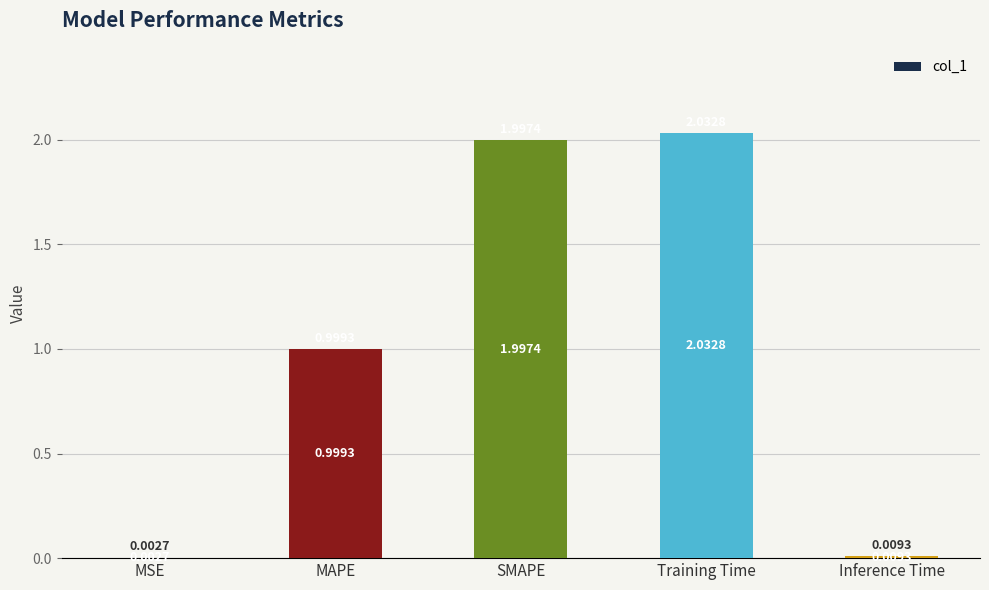

Between SMAPE and MSE, which is larger?

SMAPE